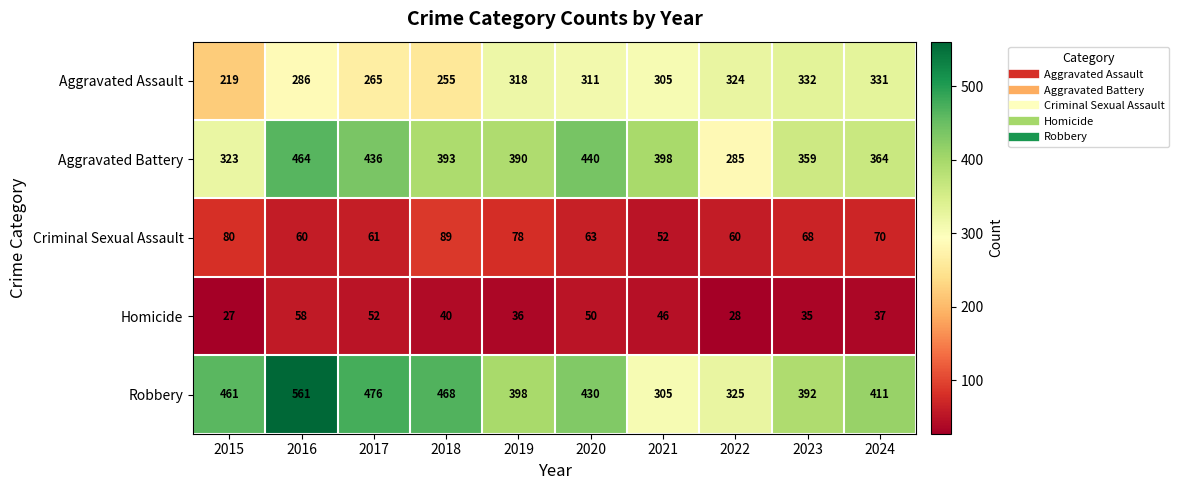

What is the greatest value displayed?

561